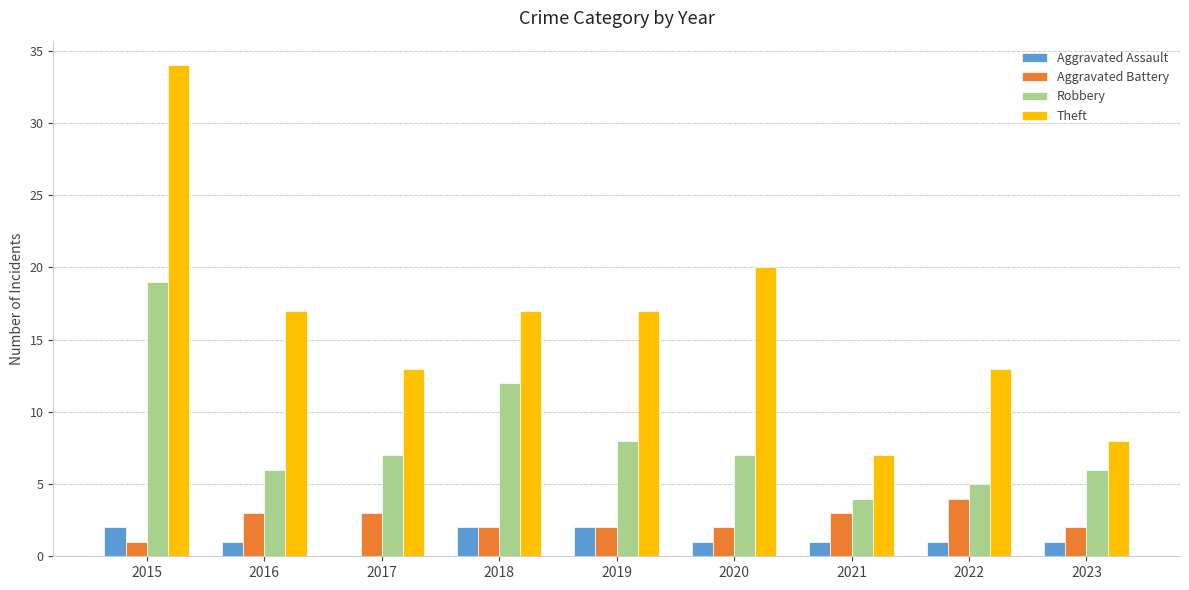

Is it true that Aggravated Battery equals 1 at 2015?

True